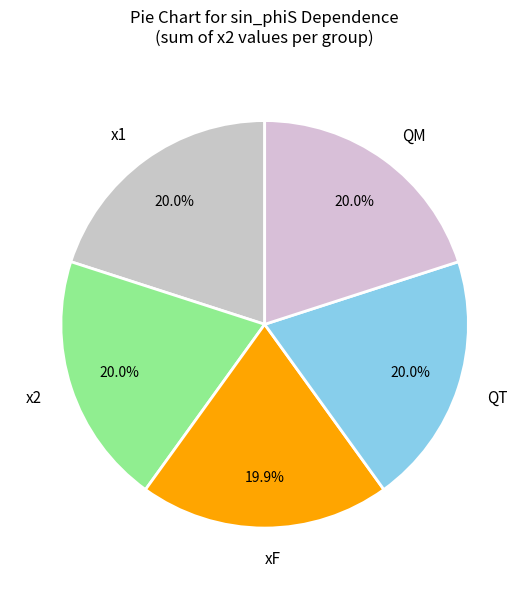

Approximately how many times larger is the value at x1 compared to QT?

1.0